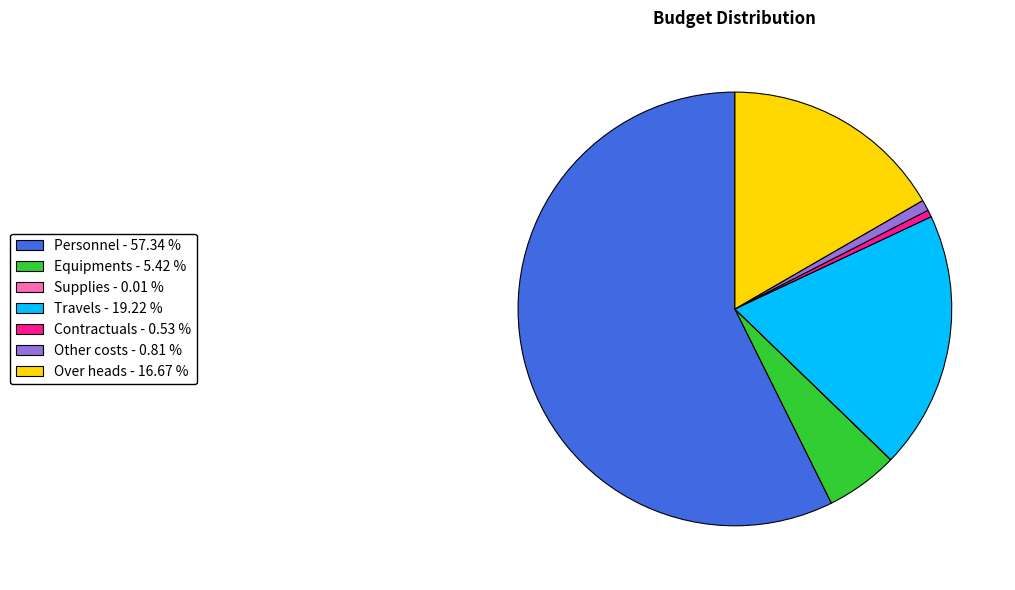

Which slice is the largest?

Personnel